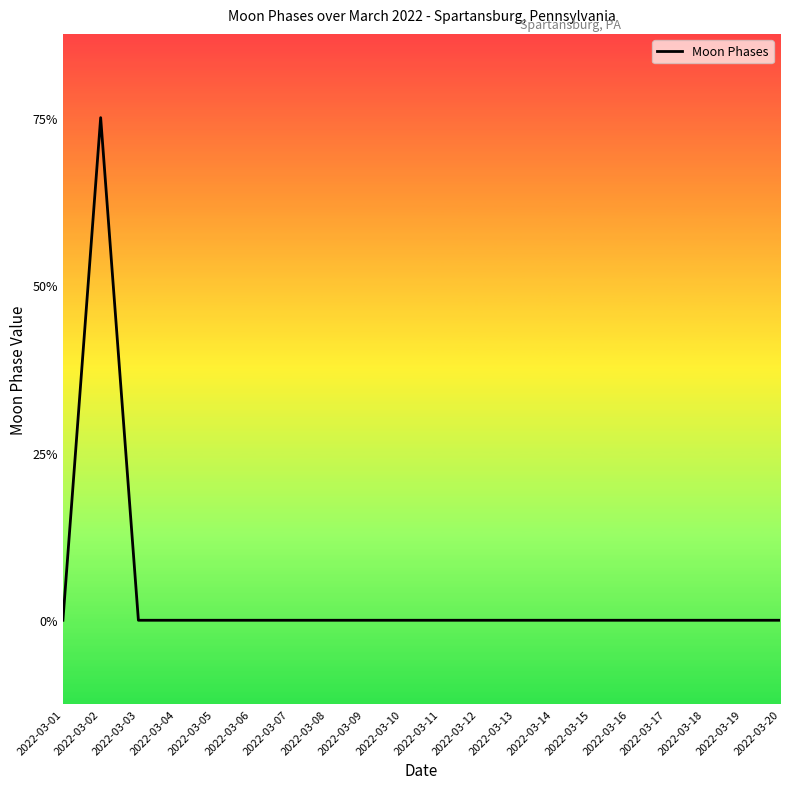

Rank the categories by value from lowest to highest.

2022-03-01, 2022-03-03, 2022-03-04, 2022-03-05, 2022-03-06, 2022-03-07, 2022-03-08, 2022-03-09, 2022-03-10, 2022-03-11, 2022-03-12, 2022-03-13, 2022-03-14, 2022-03-15, 2022-03-16, 2022-03-17, 2022-03-18, 2022-03-19, 2022-03-20, 2022-03-02